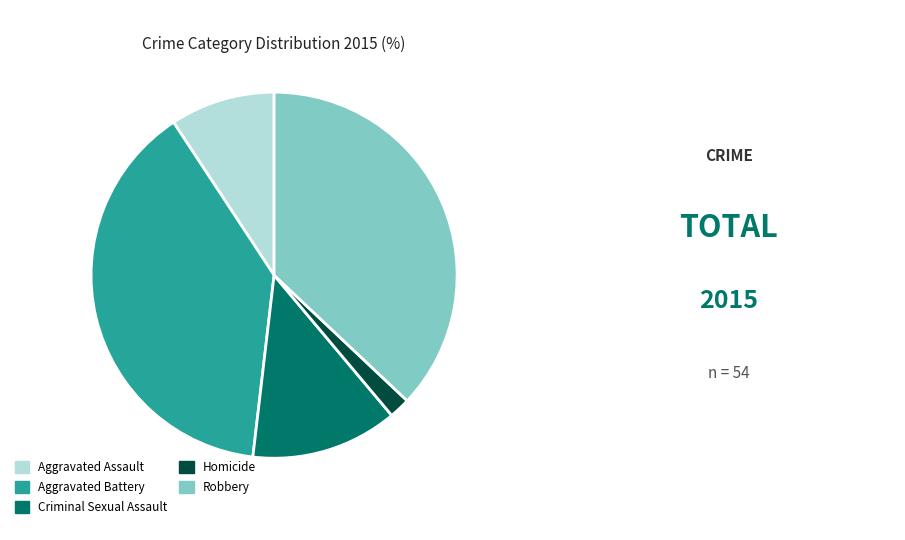

Which slice is the smallest?

Homicide